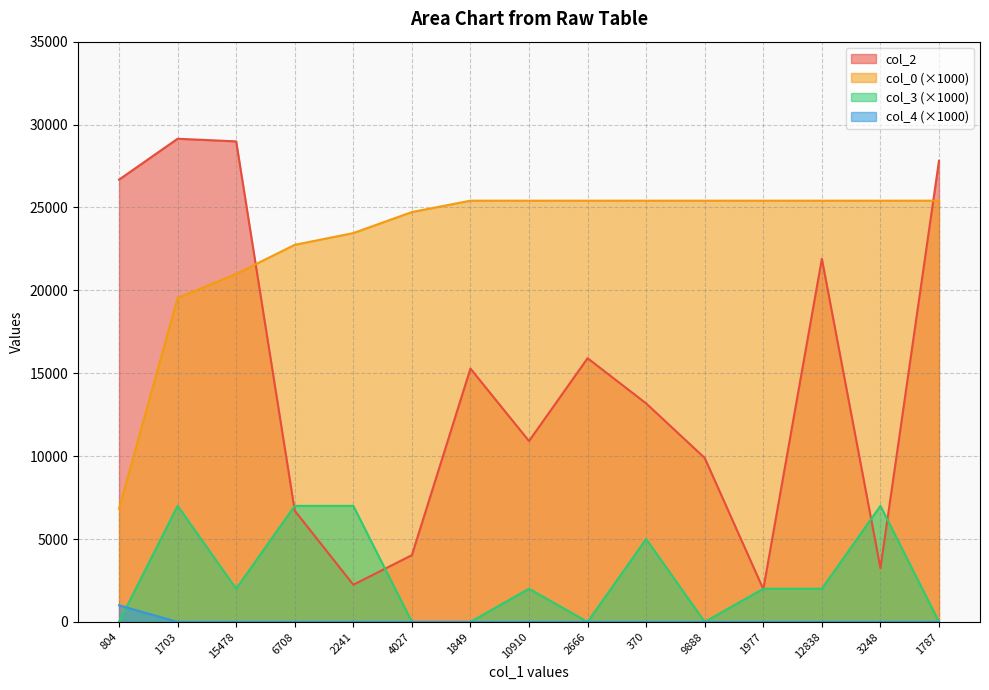

What is the label of the 12th point from the left?

1977